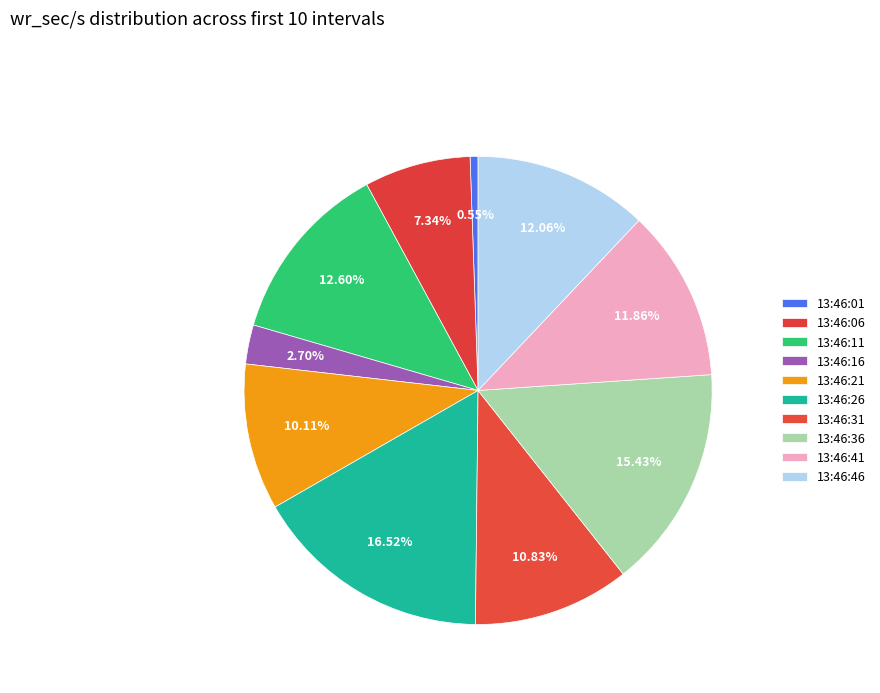

Which category has the smallest portion of the pie?

13:46:01